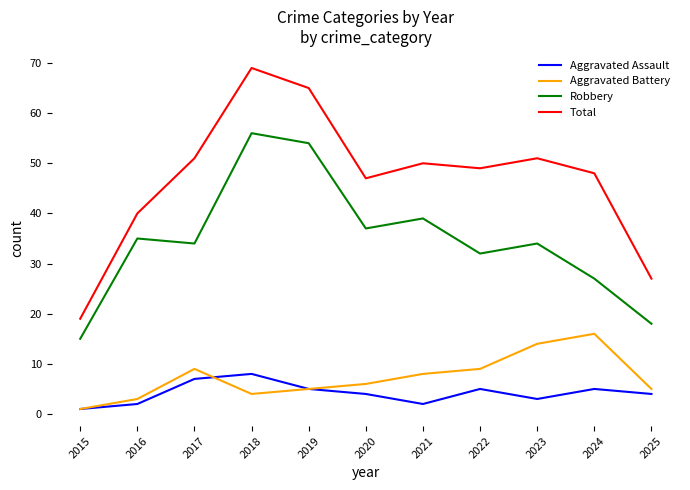

Rank the series by their maximum value, from highest to lowest.

Total, Robbery, Aggravated Battery, Aggravated Assault